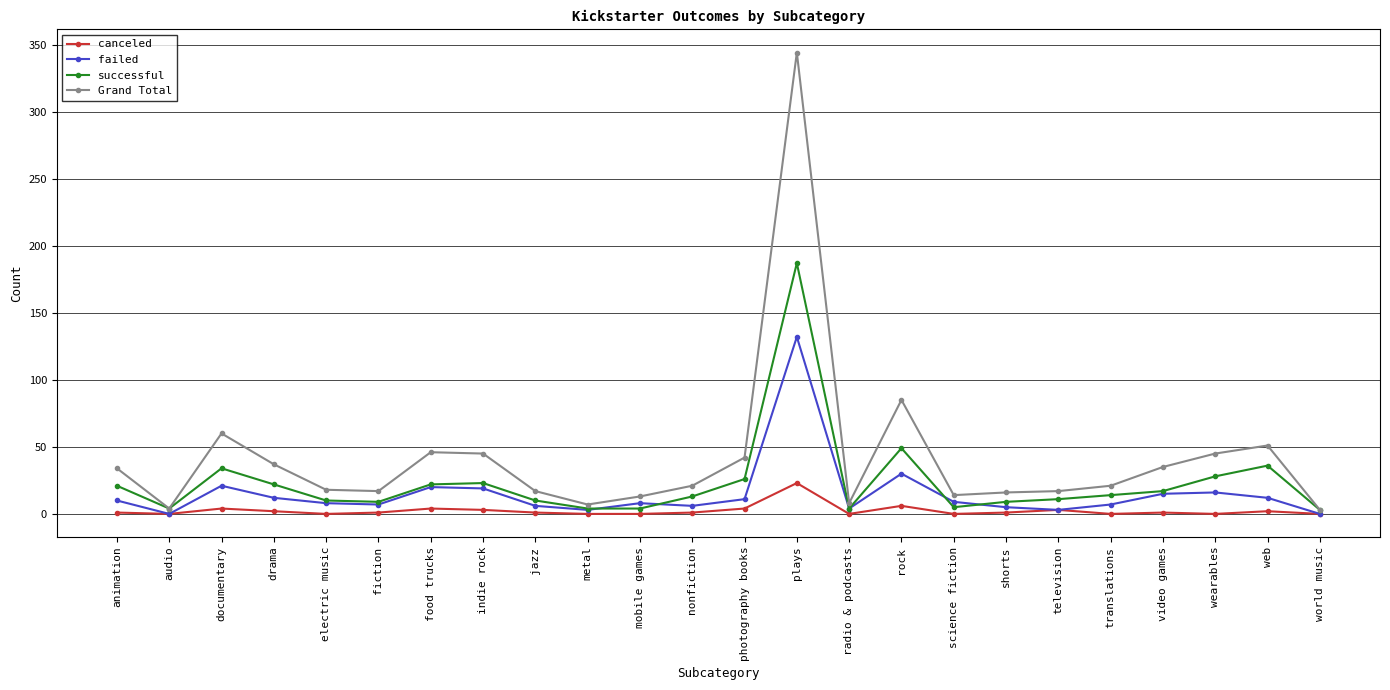

How many data points in successful are less than 14?

12